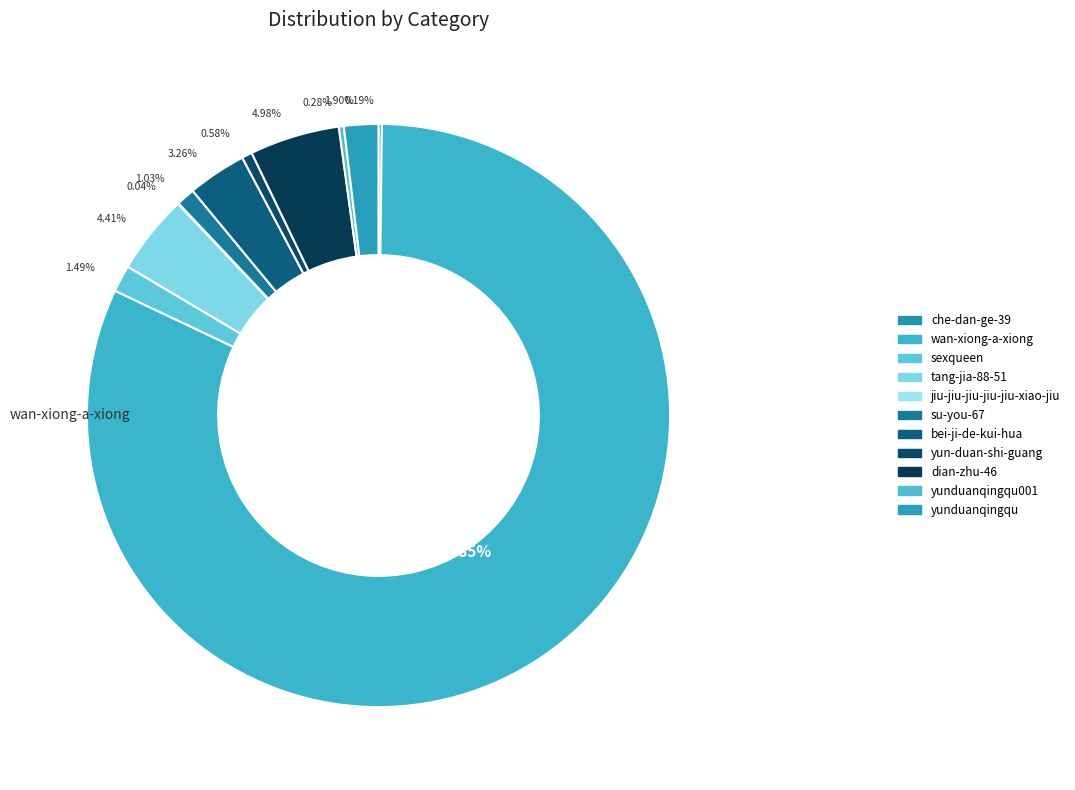

True or false: su-you-67 accounts for 10% of the total.

False